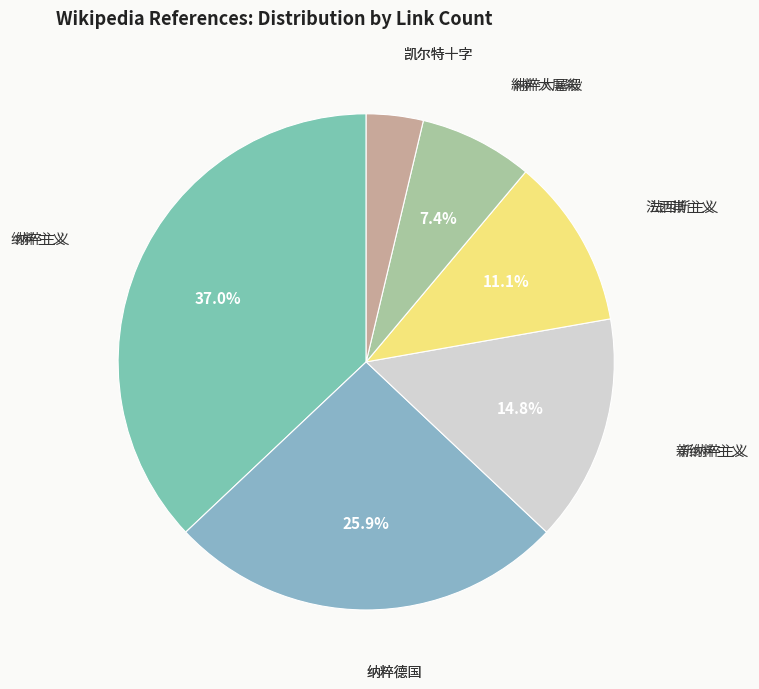

To the nearest percent, what is the difference between the largest and smallest slice percentages?

33%